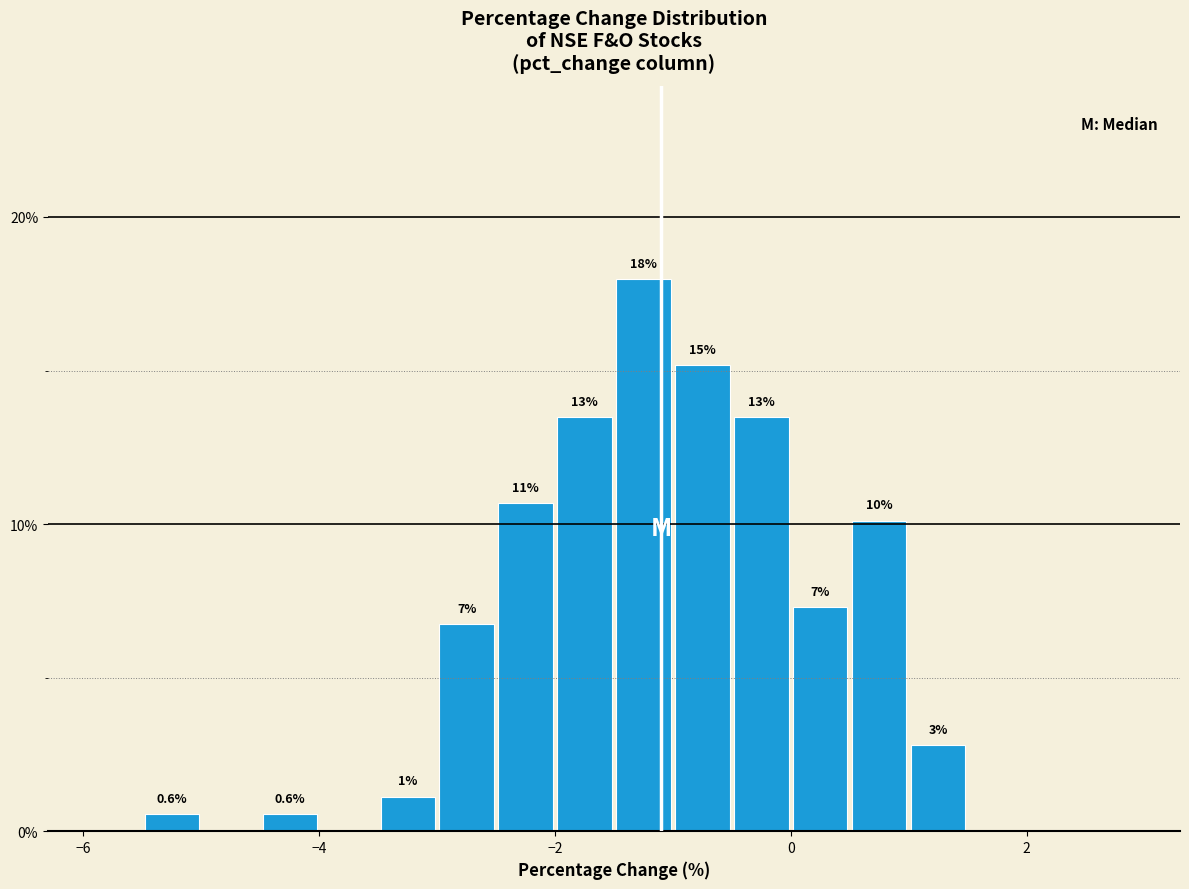

Read against the x-axis, roughly where is the centre of the tallest bar?

-1.2